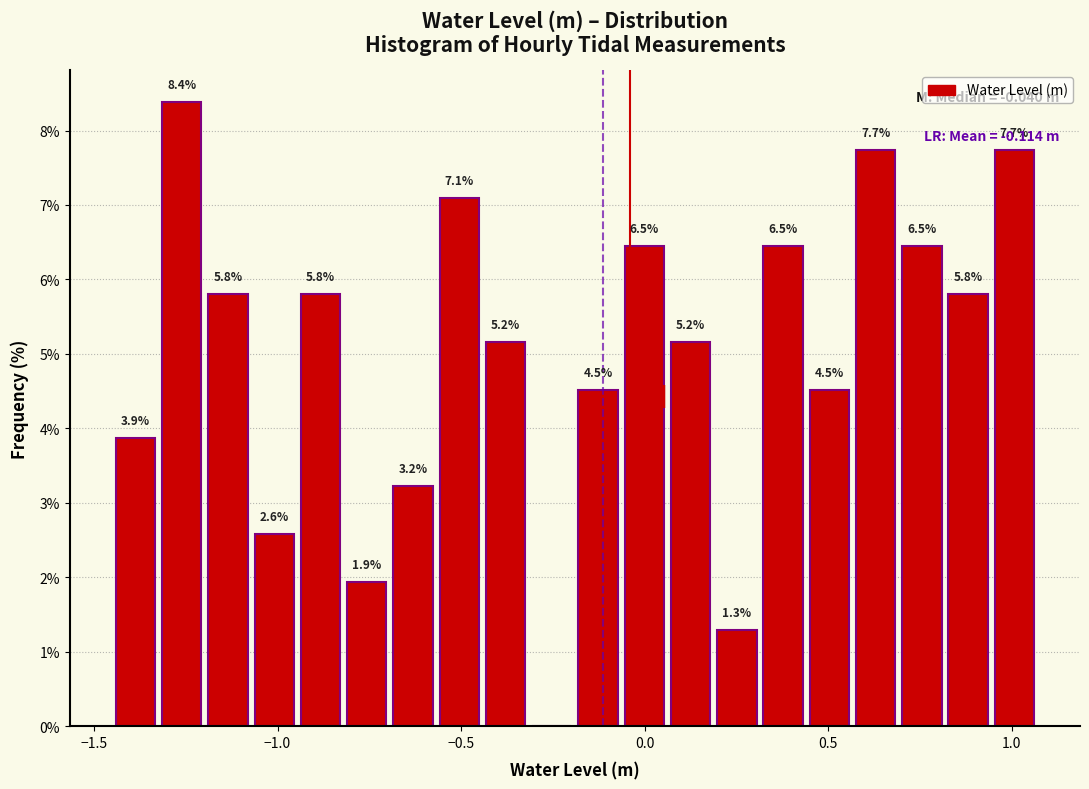

Read against the x-axis, roughly where is the centre of the tallest bar?

-1.25